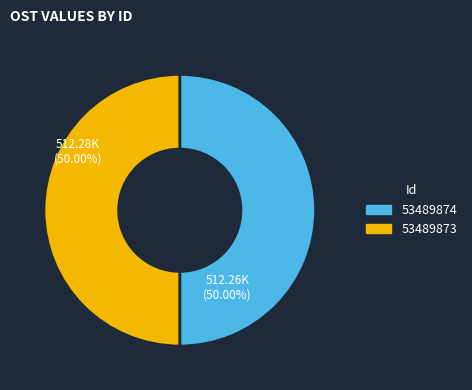

Do 53489873 and 53489874 together represent more than half of the pie?

Yes